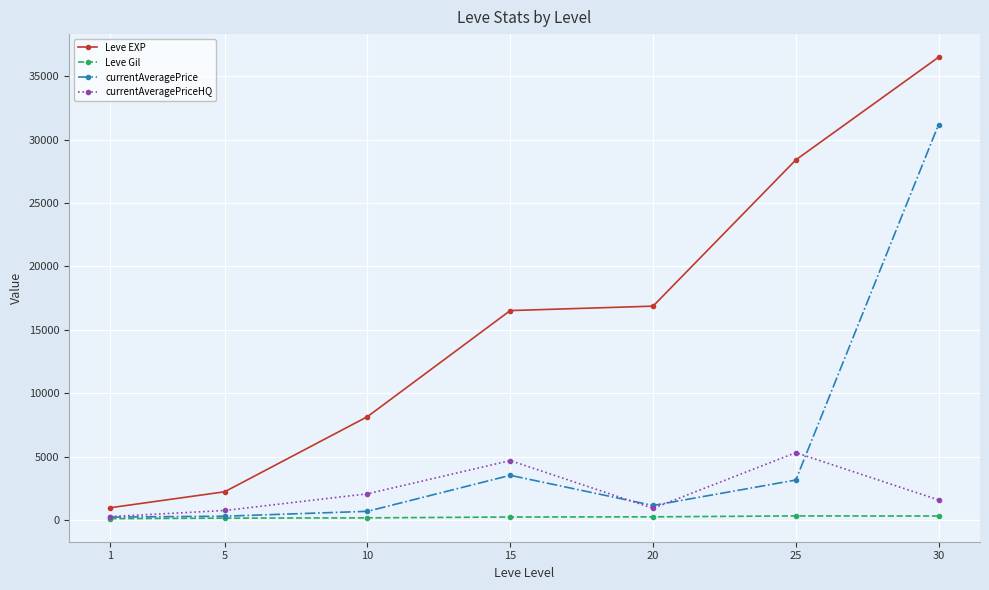

True or false: Leve EXP and currentAveragePriceHQ cross at least once.

False